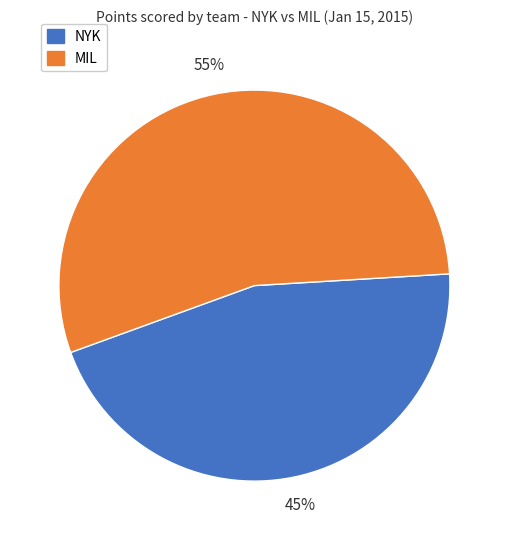

To the nearest percent, what is the average slice percentage?

50%